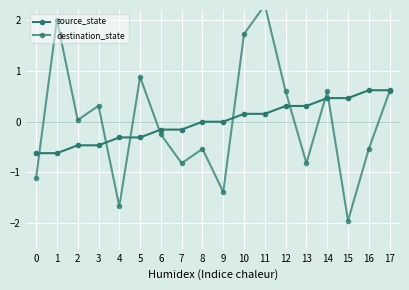

Which category has the lowest value in the destination_state series?

15